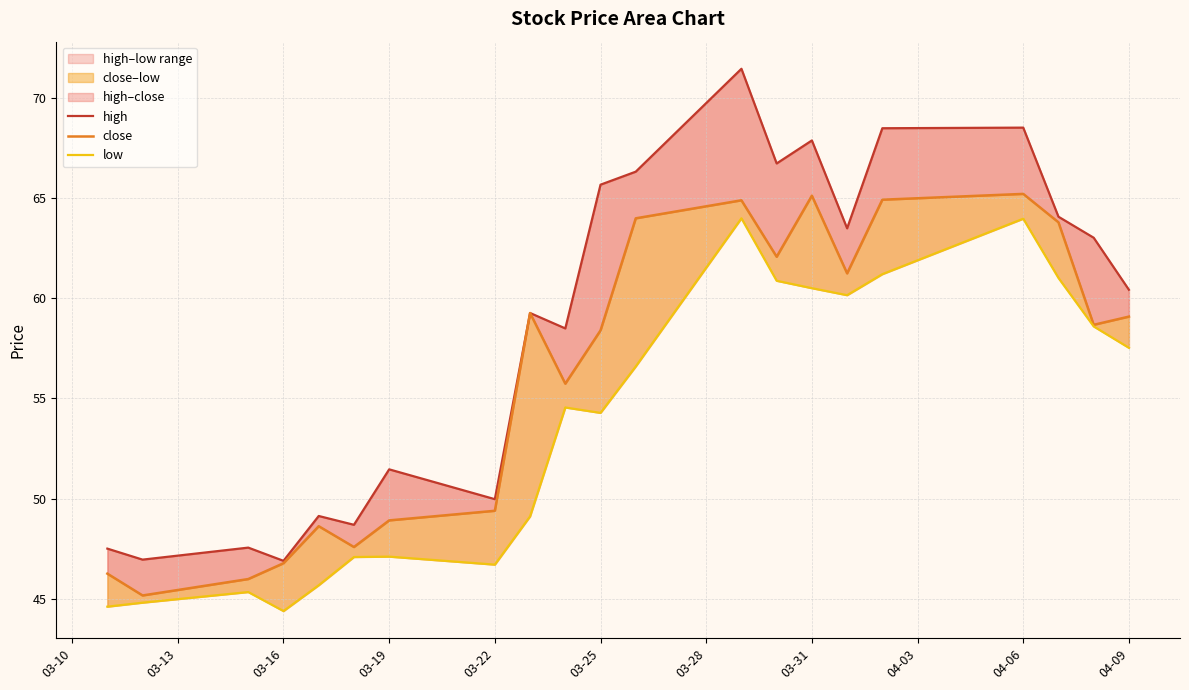

Rank the series at 03-25 from lowest to highest value.

low, close, high